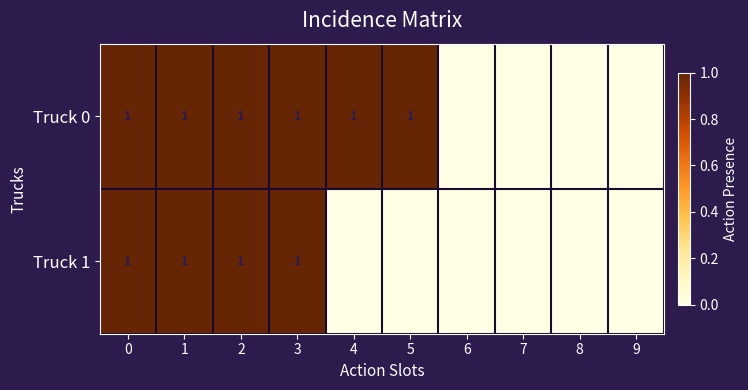

How many data points in row_1 are above 0?

4